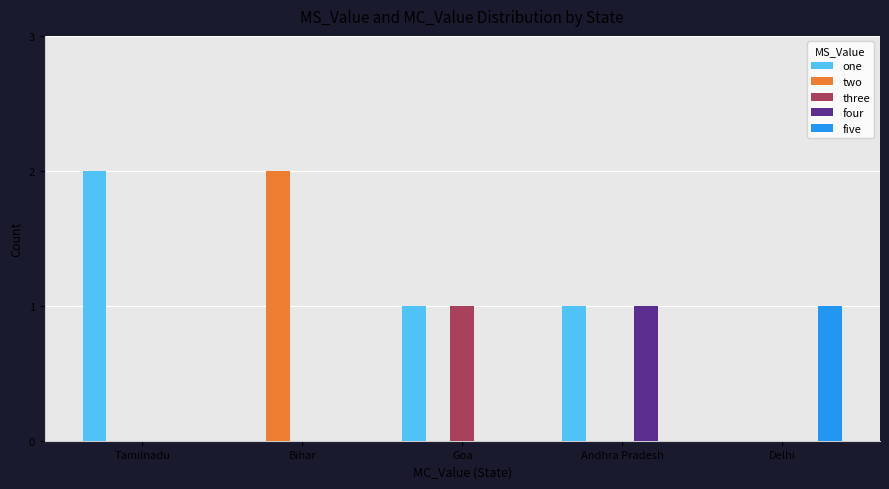

How many series are shown in this chart?

5